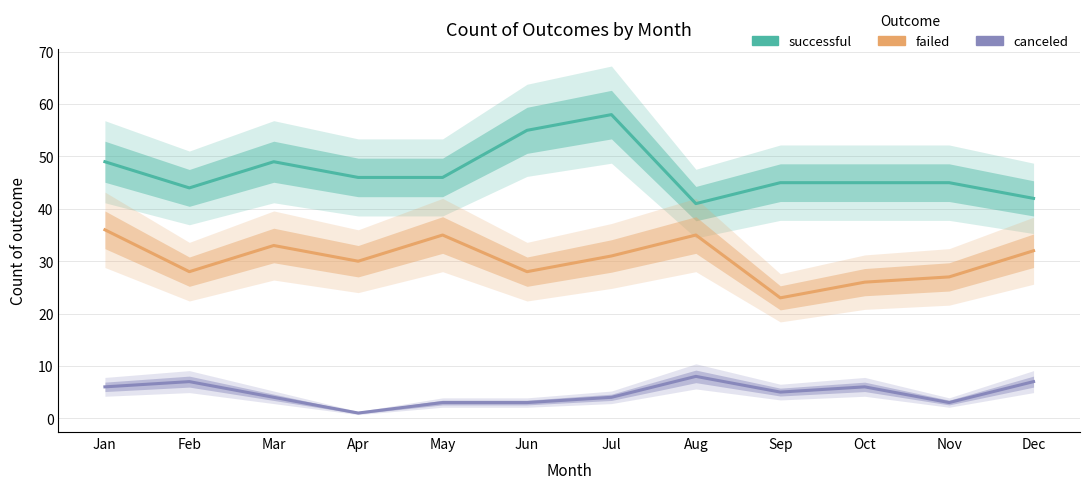

True or false: successful has a value of 21 at Nov.

False